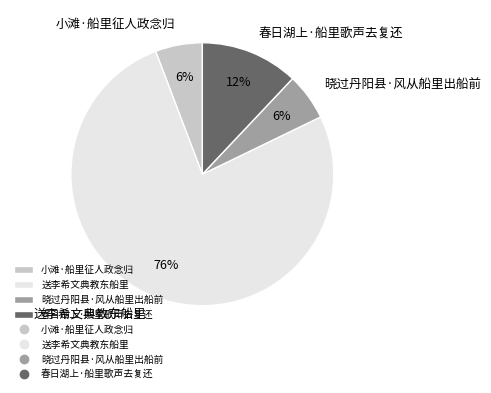

Count the number of slices in the pie.

4